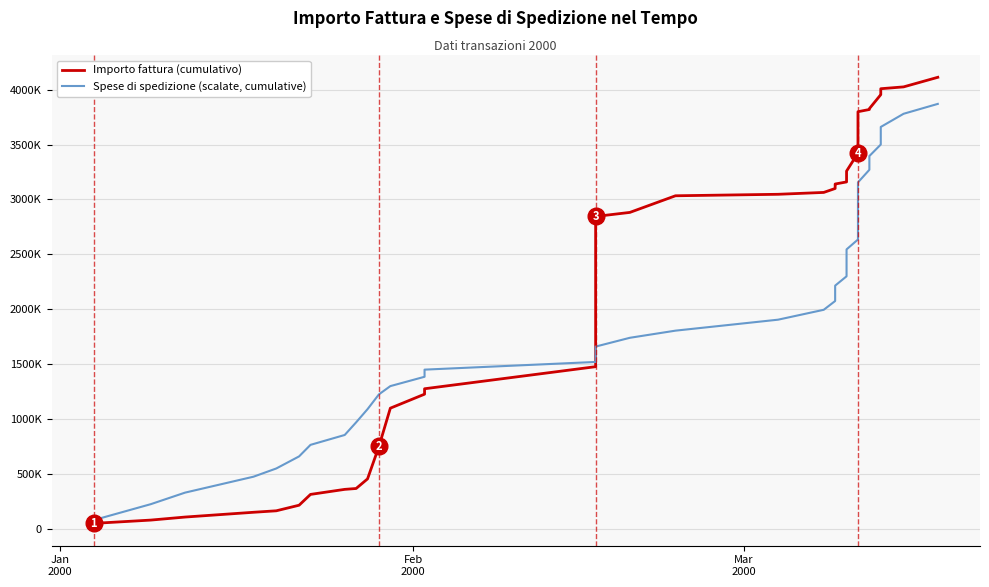

Does the chart display data point markers on the line(s)?

No